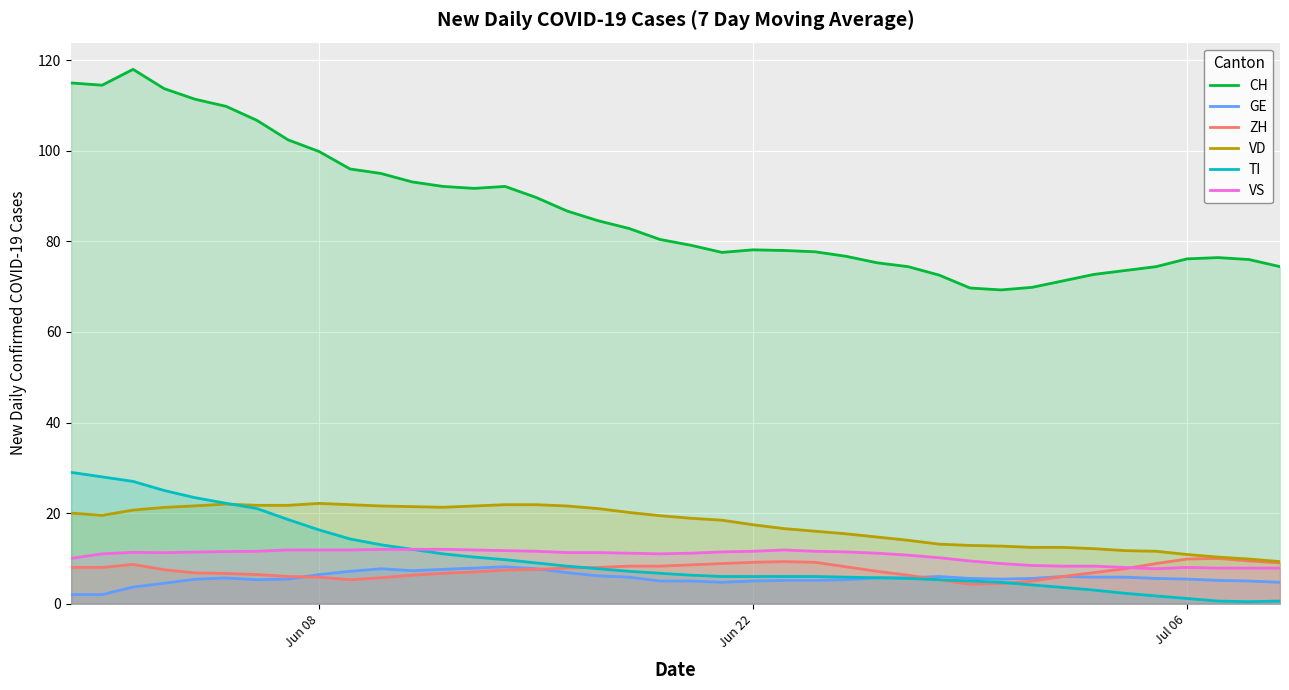

True or false: GE and CH cross at least once.

False